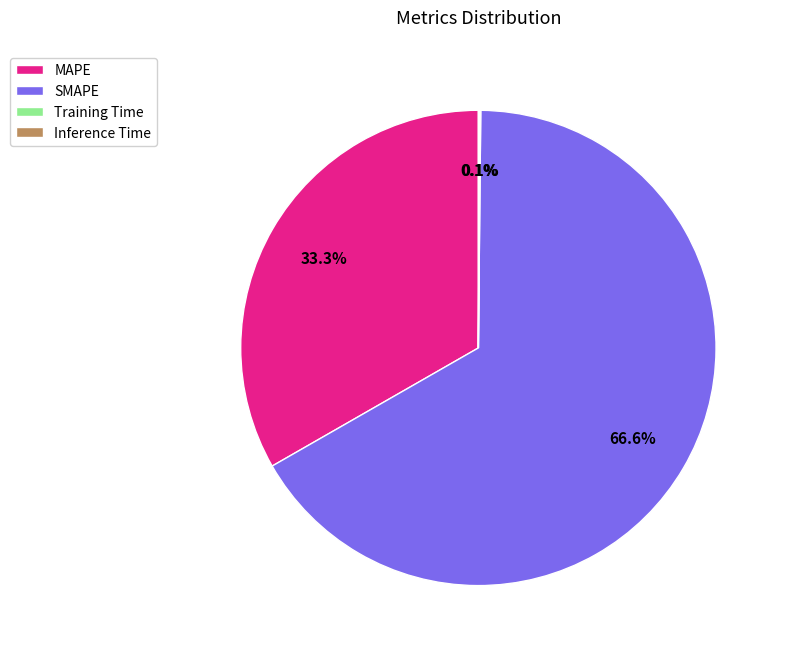

What portion of the pie excludes MAPE?

66.7%